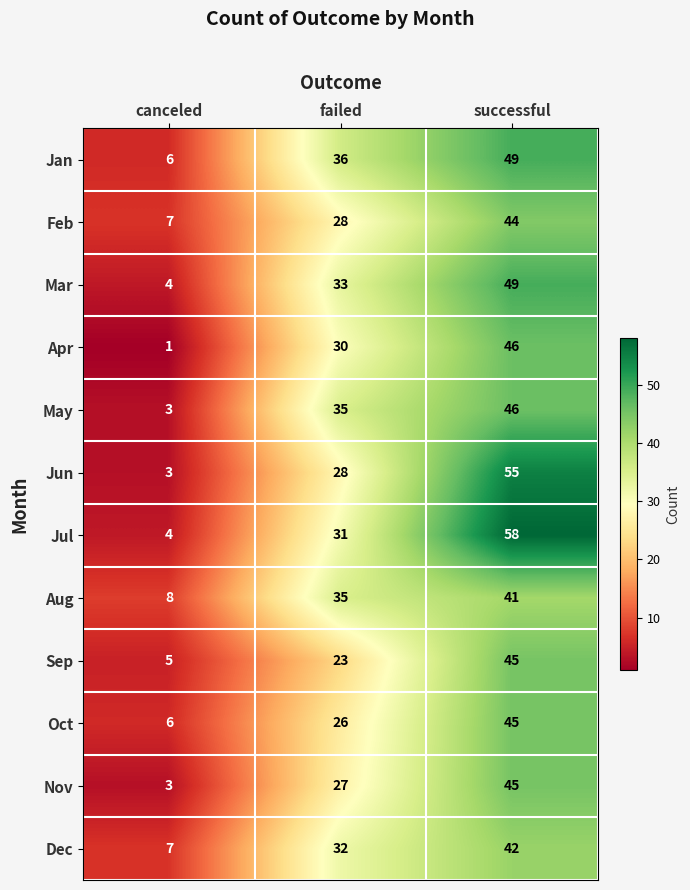

The value of Apr at successful is 46. True or false?

True